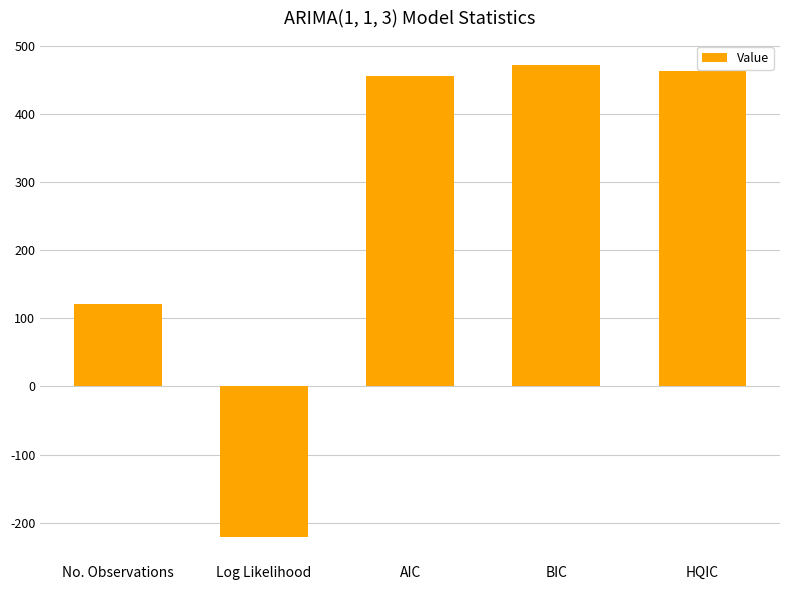

What is the sum of the values at BIC and No. Observations?

593.1